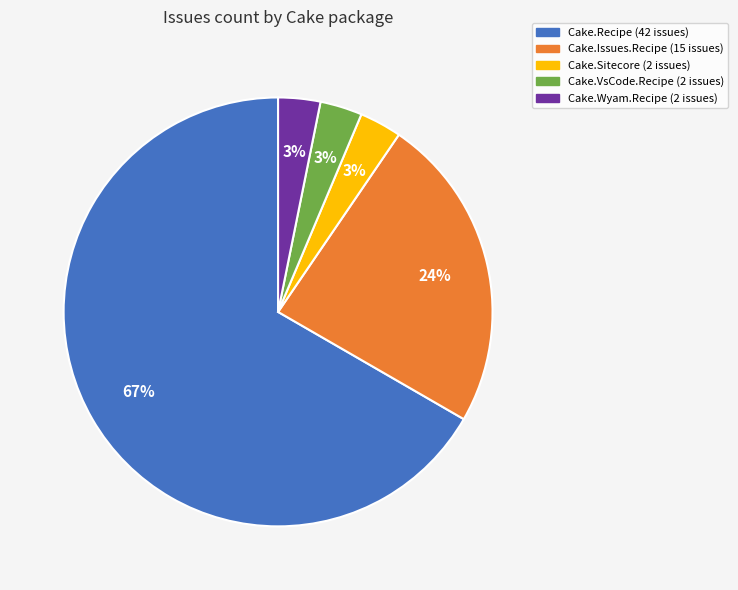

What is the largest slice in the pie chart?

Cake.Recipe